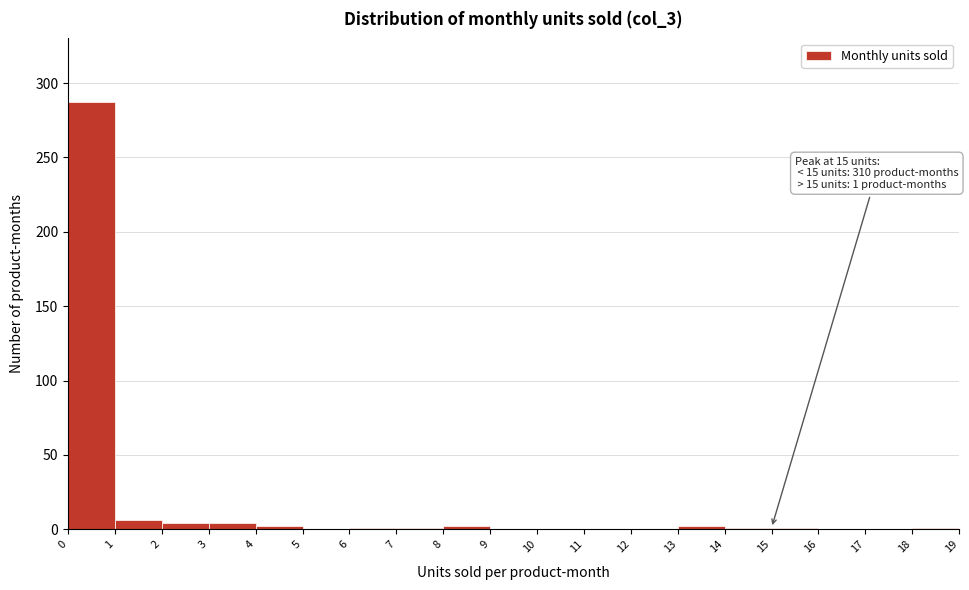

Which range on the x-axis has the tallest bar?

0 to 1